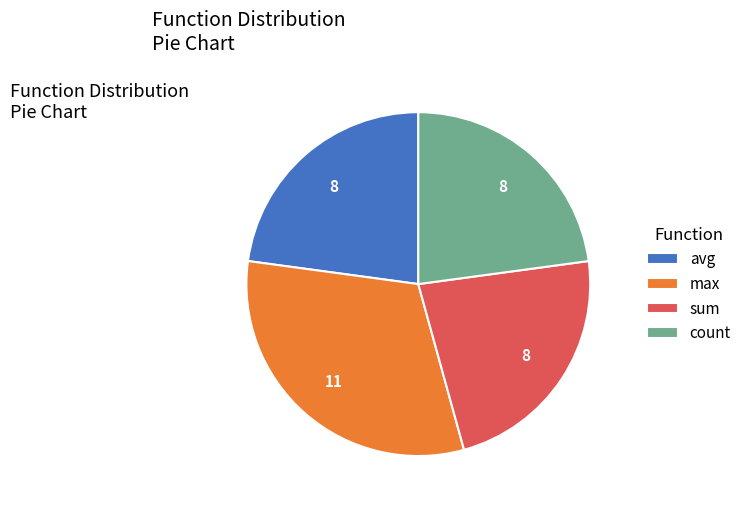

How many segments does this pie chart have?

4